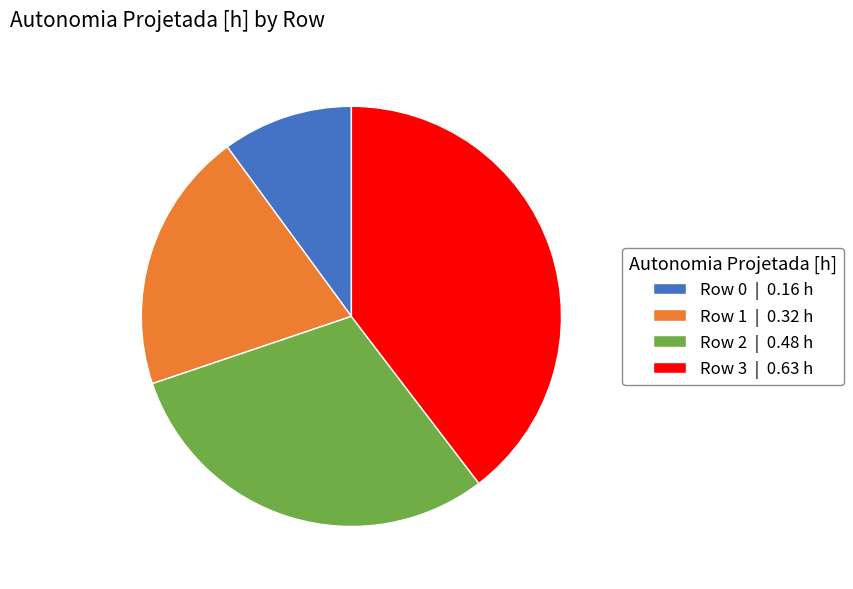

Which has a higher value, Row 2 | 0.48 h or Row 1 | 0.32 h?

Row 2 | 0.48 h